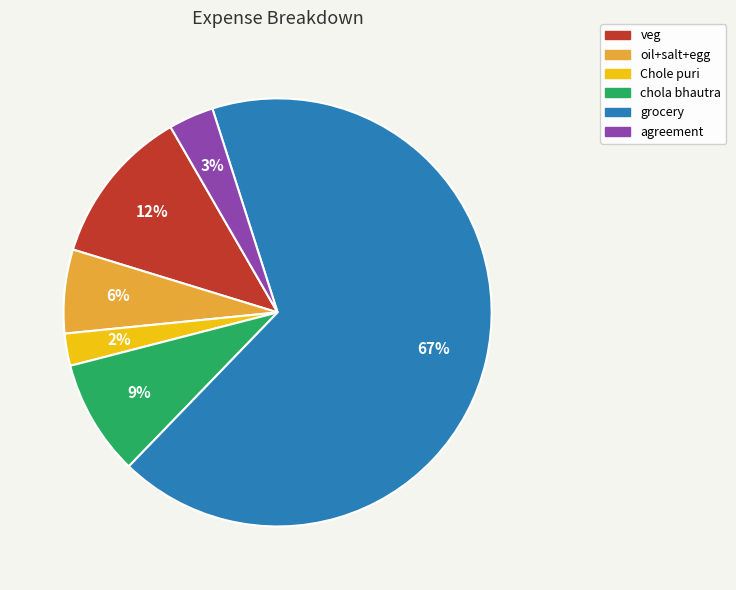

Rank the categories by value from lowest to highest.

Chole puri, agreement, oil+salt+egg, chola bhautra, veg, grocery